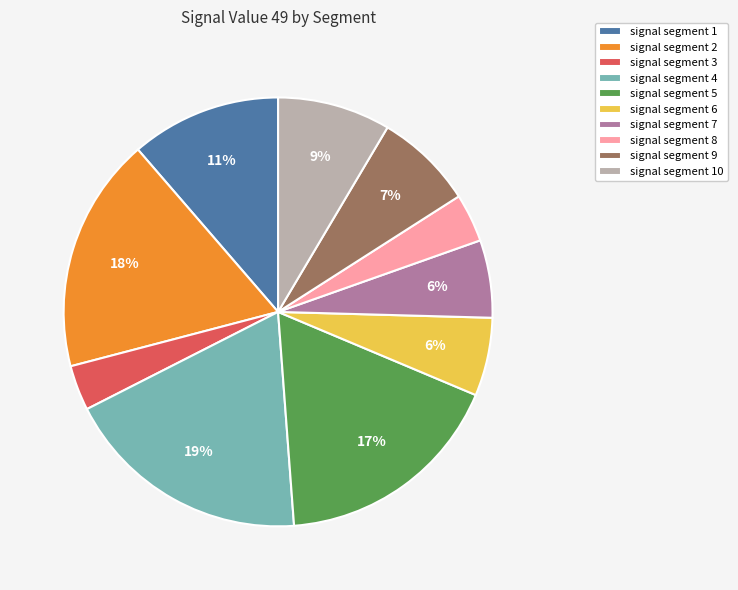

Which slice is the largest?

signal segment 4